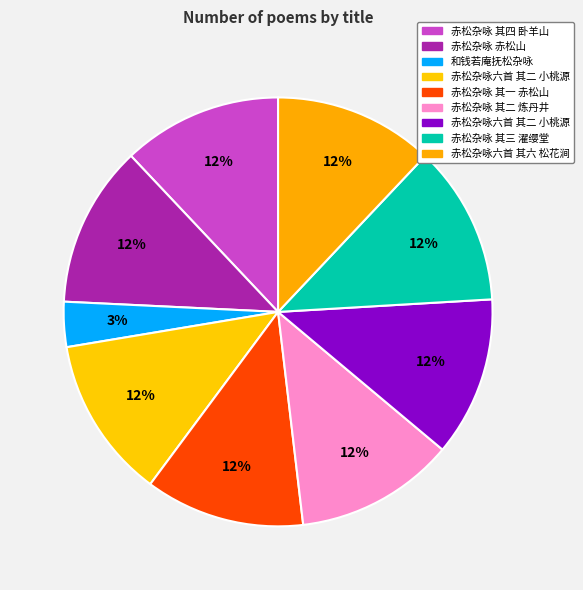

How many slices are in this pie chart?

9